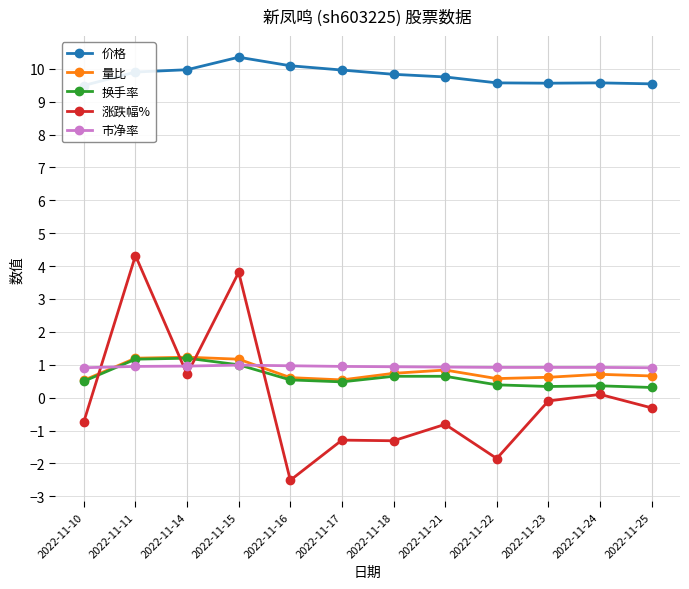

What is the smallest value displayed?

-2.5